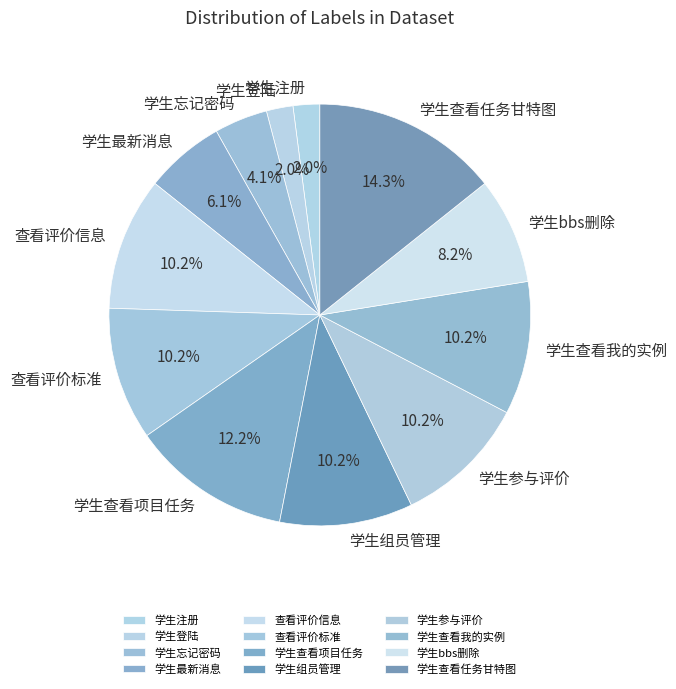

How many segments does this pie chart have?

12